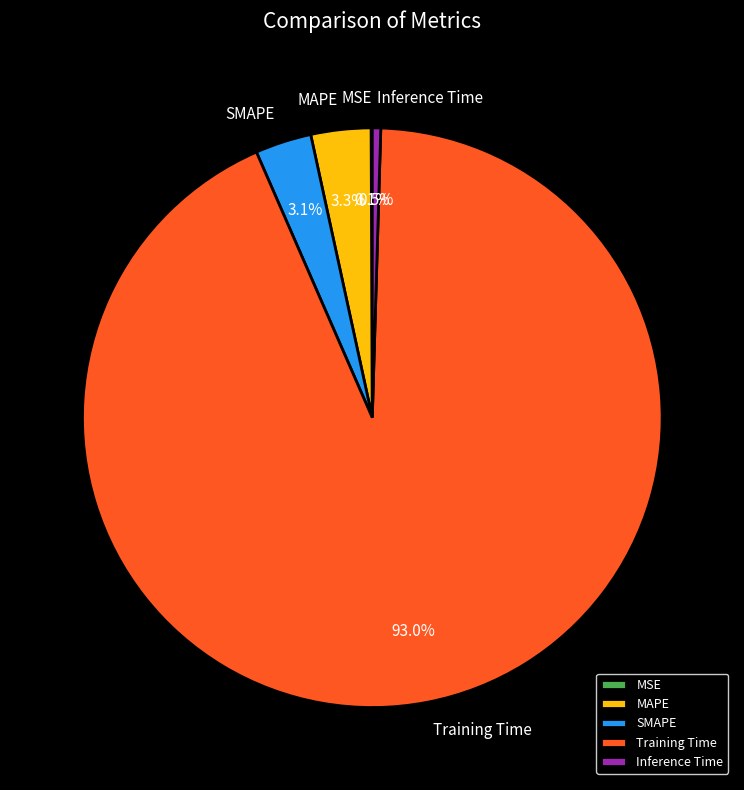

To the nearest percent, what is the combined percentage of Training Time and SMAPE?

96%